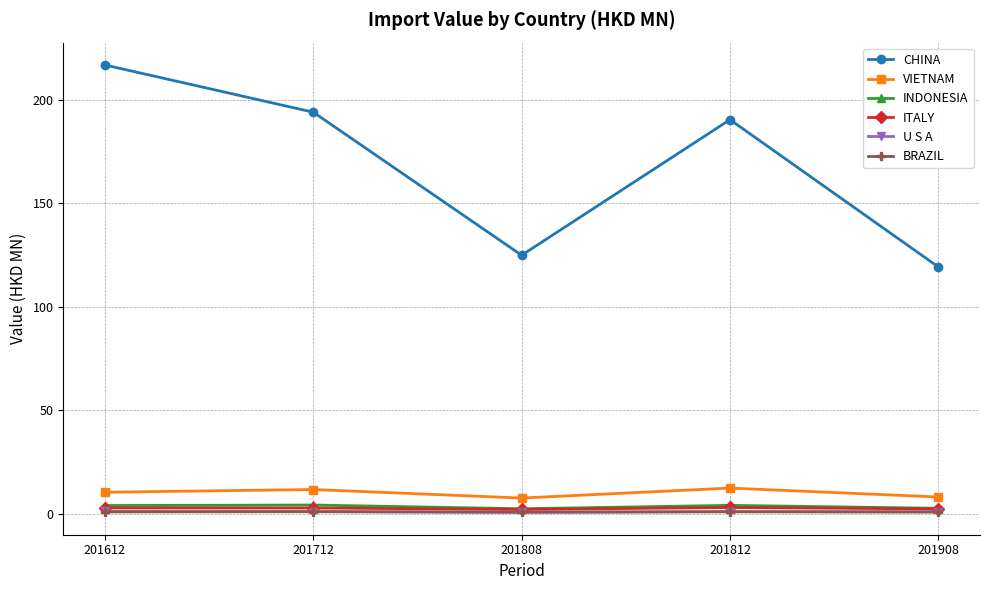

The INDONESIA series shows 2.6 at 201908. True or false?

True